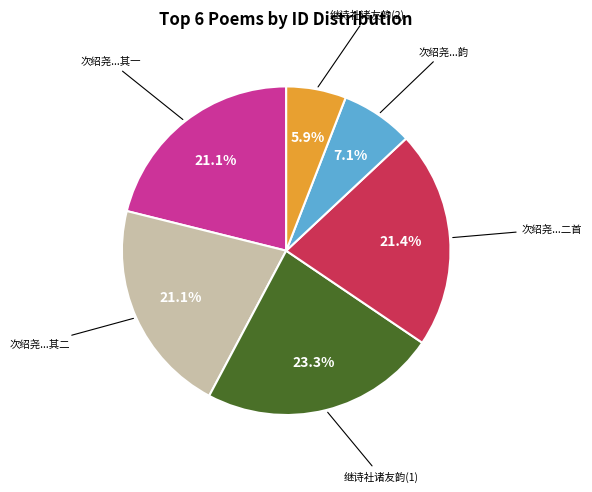

Is there any slice that represents more than half of the pie?

No